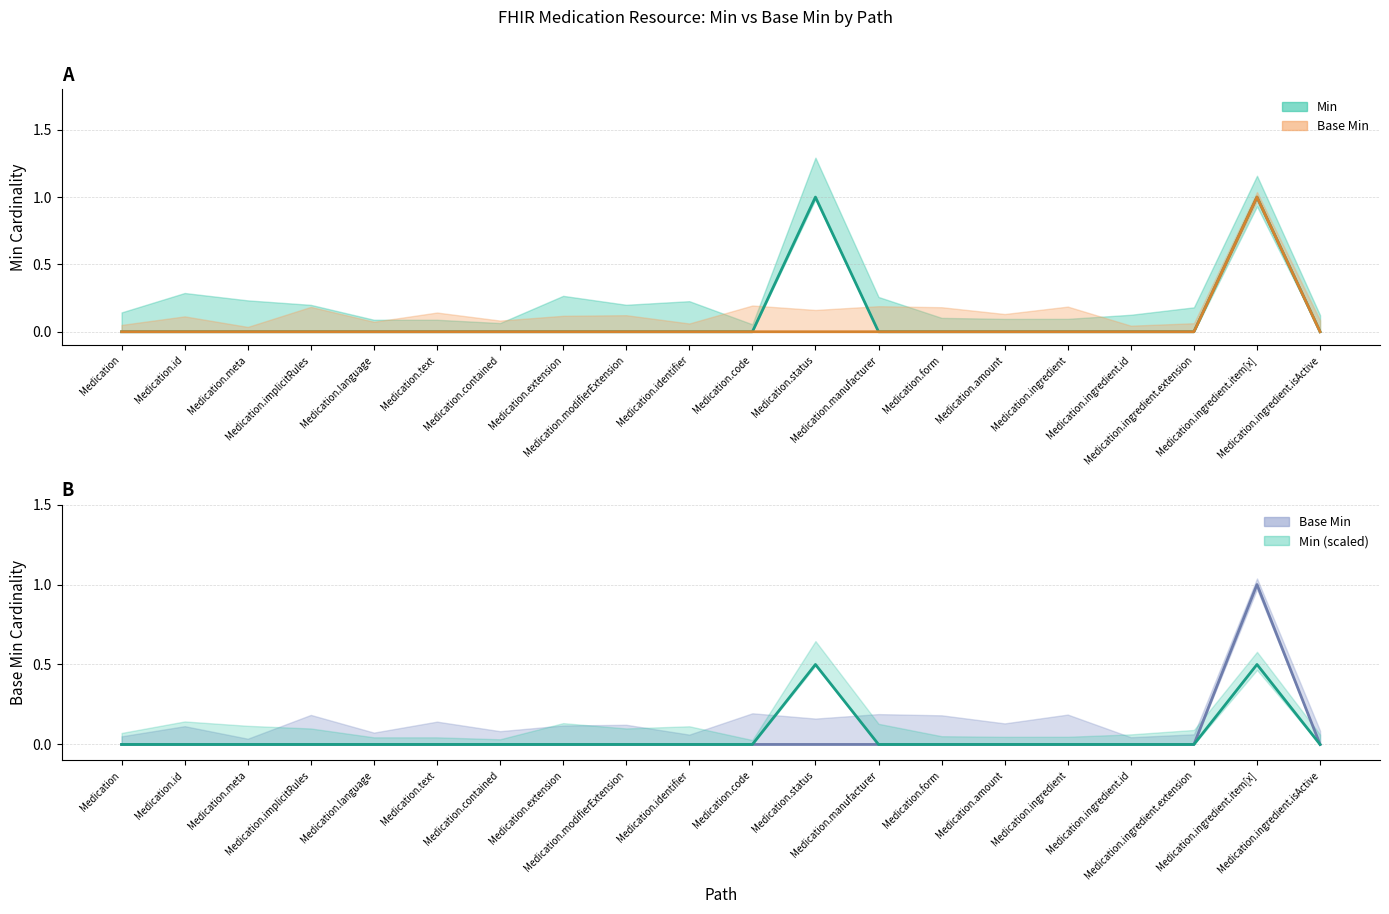

What is the greatest value displayed?

1